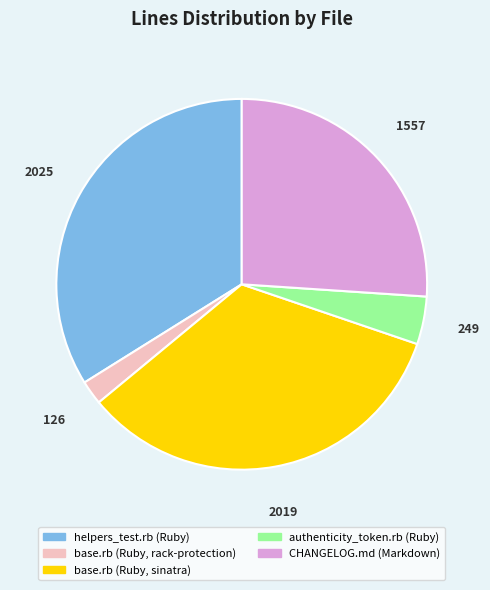

Is it true that helpers_test.rb (Ruby) is 34% of the pie?

True